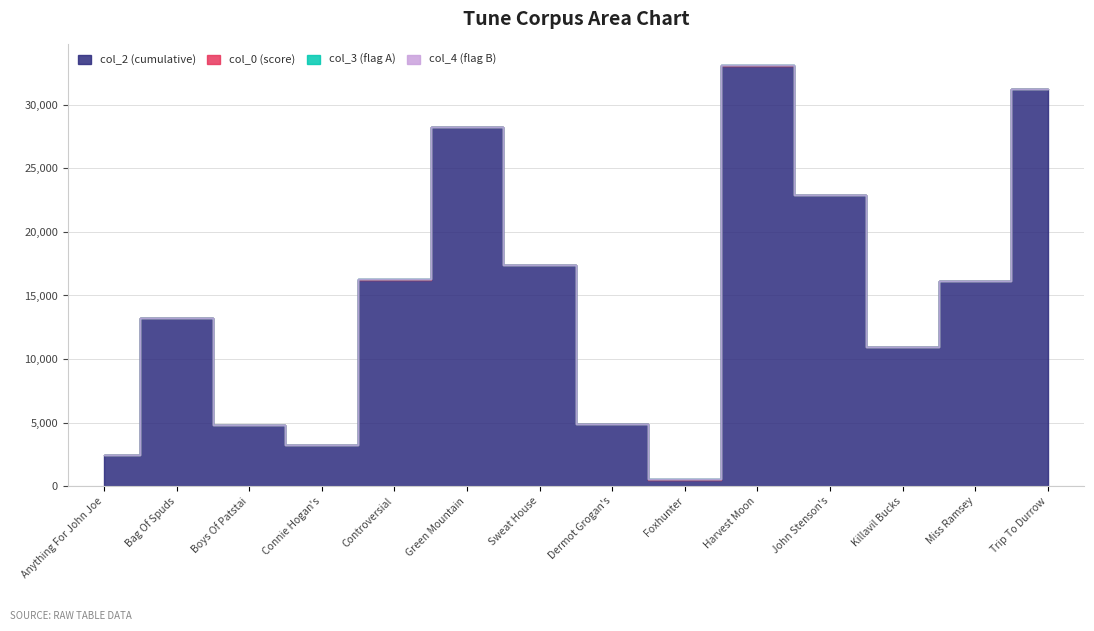

How many data points in col_4 are above 0?

1